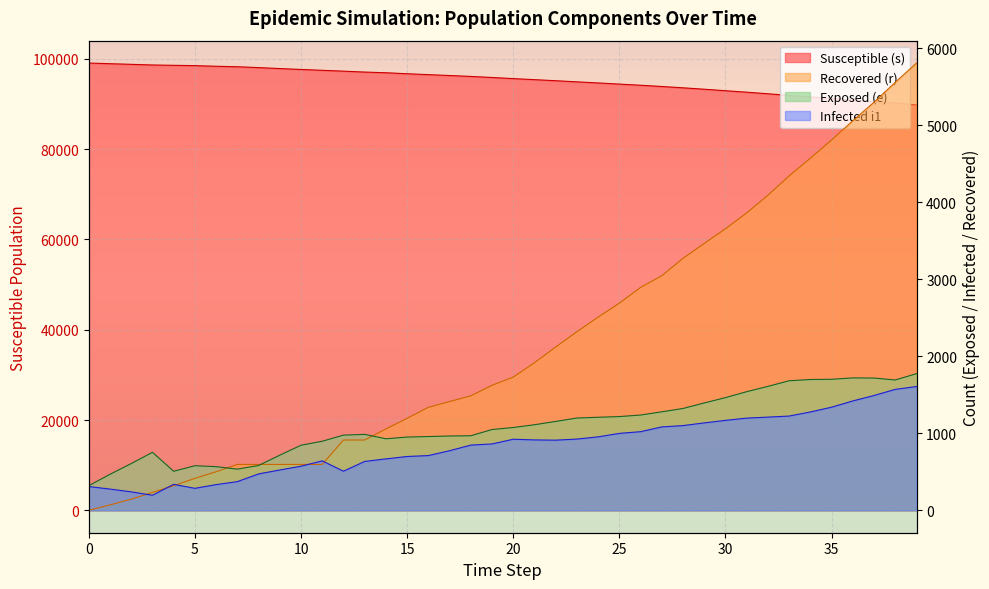

Between 6 and 36, which is larger?

6